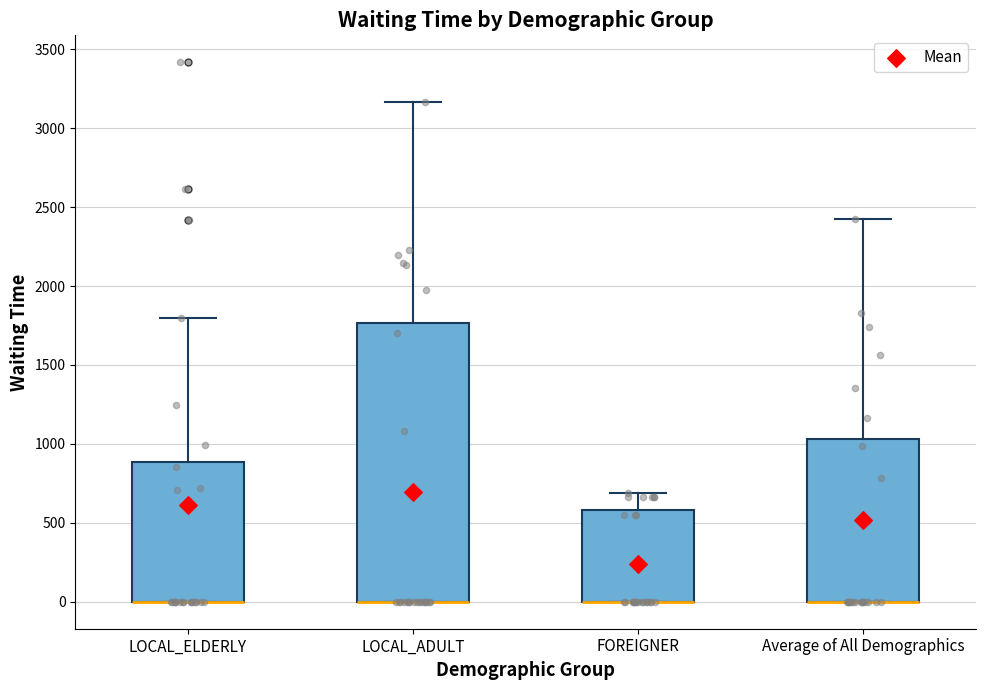

Reading left to right, transcribe this box plot: for each box, give where its median line is, the range the box spans, and where its two whiskers end, as read against the y-axis. The values are not printed on the chart, so give them approximately, as read against the axis.

LOCAL_ELDERLY: median 0 (drawn on the box's lower edge), box 0 to 900, whiskers 0 to 1800
LOCAL_ADULT: median 0 (drawn on the box's lower edge), box 0 to 1750, whiskers 0 to 3150
FOREIGNER: median 0 (drawn on the box's lower edge), box 0 to 600, whiskers 0 to 700
Average of All Demographics: median 0 (drawn on the box's lower edge), box 0 to 1050, whiskers 0 to 2400